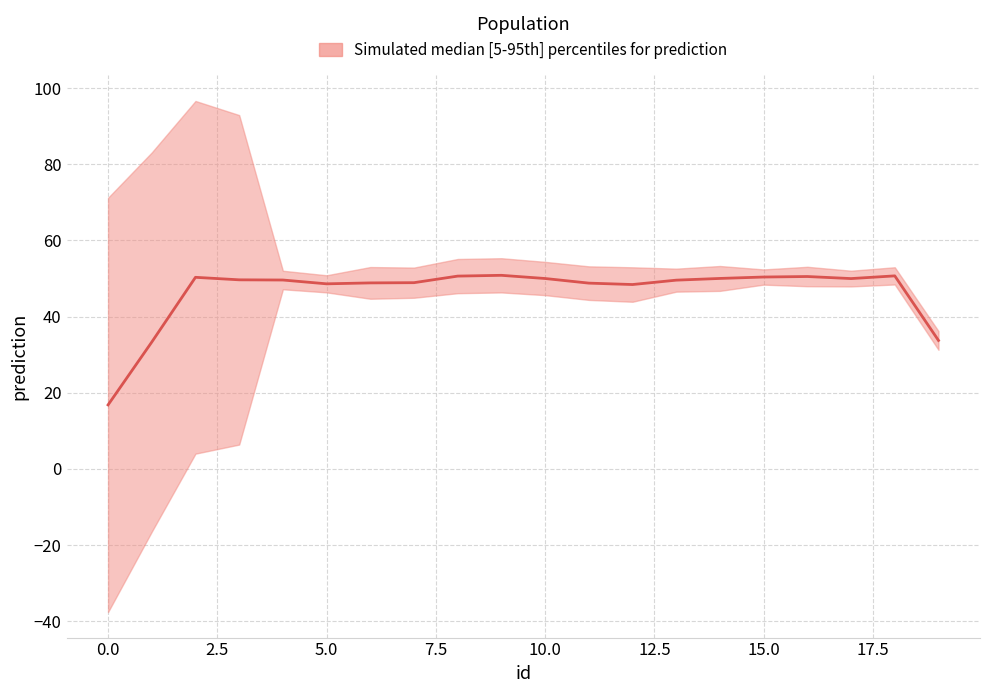

True or false: the data has more than 2 interior local peaks.

True